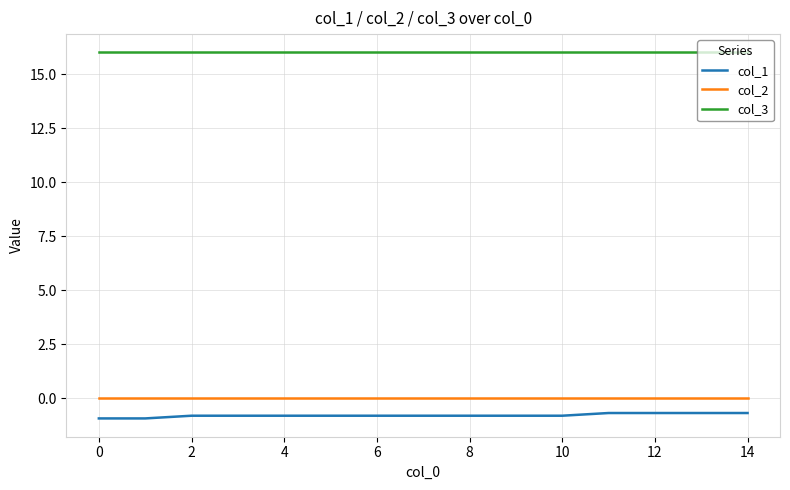

Which series has the largest total across all categories?

col_3